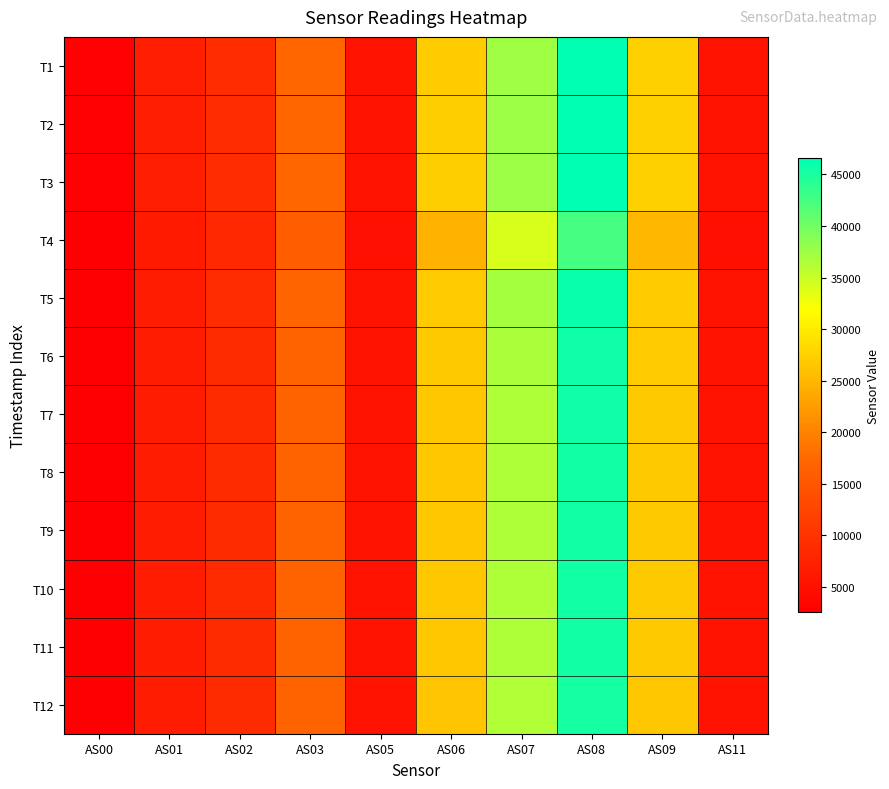

What is the maximum value shown in the chart?

46583